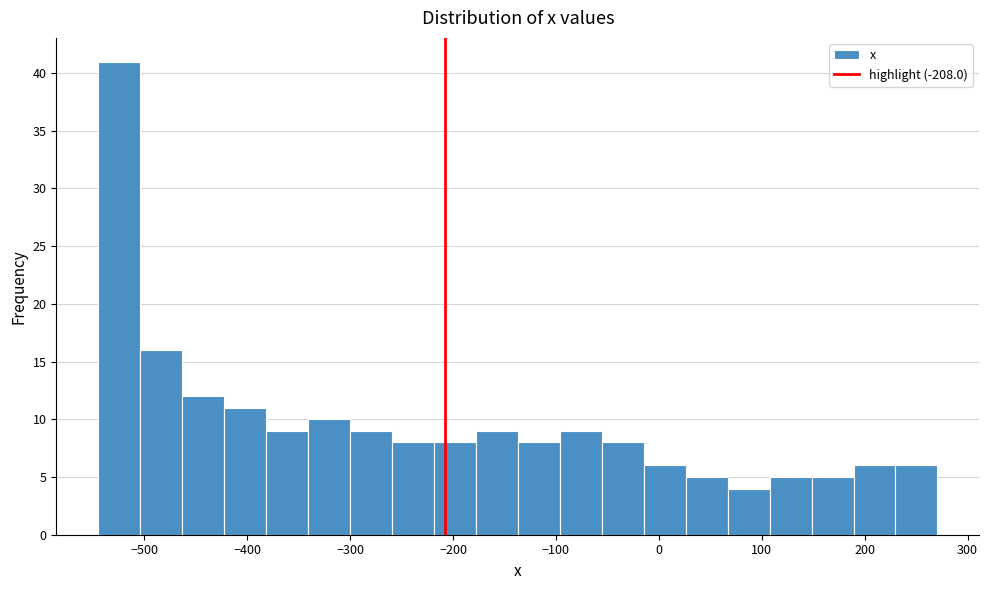

What is the height of the bar covering -10 to 30 on the x-axis? Neither the bar edges nor the heights are printed on the chart, so give them approximately, as read against the axes.

6